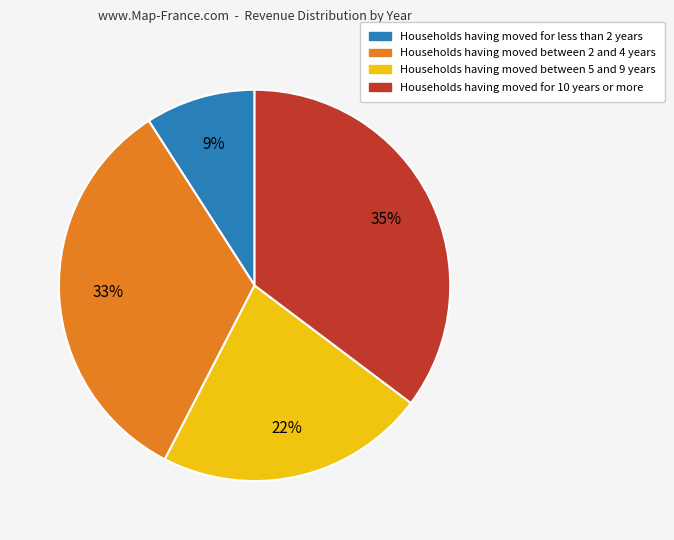

Does any single category account for the majority?

No